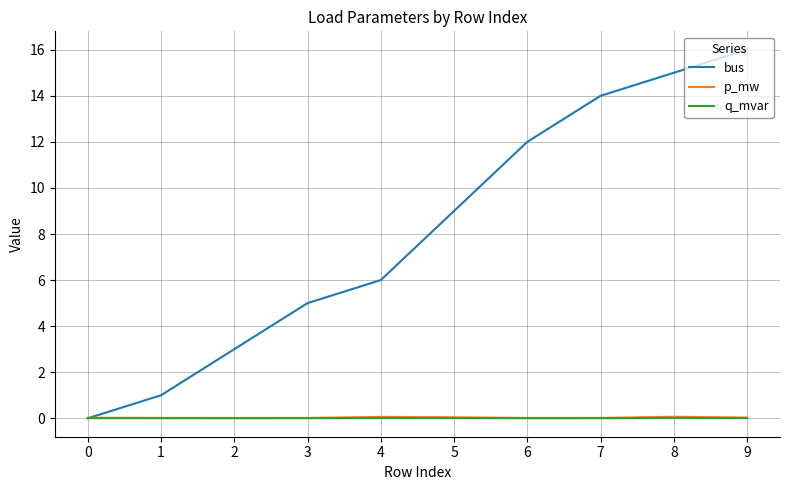

Which label corresponds to the largest value in the chart?

9